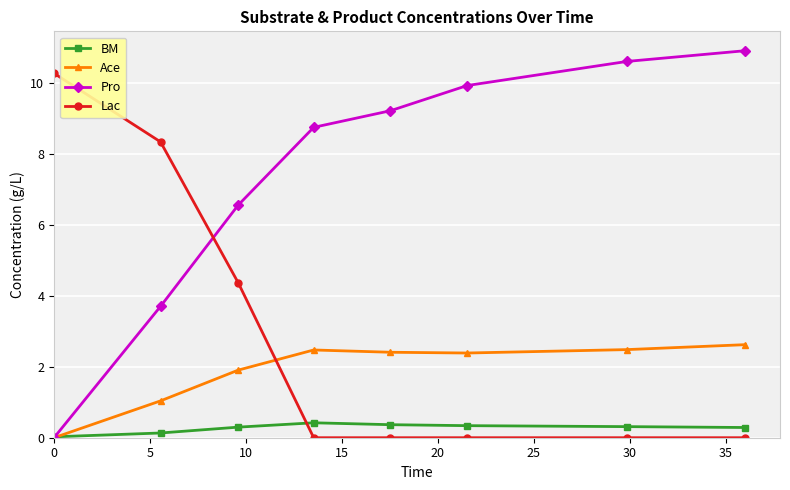

Does the chart display data point markers on the line(s)?

Yes